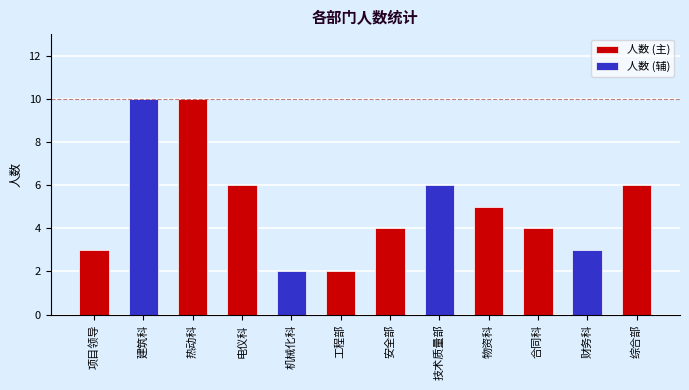

Are the bars grouped side by side (vs. stacked)?

No